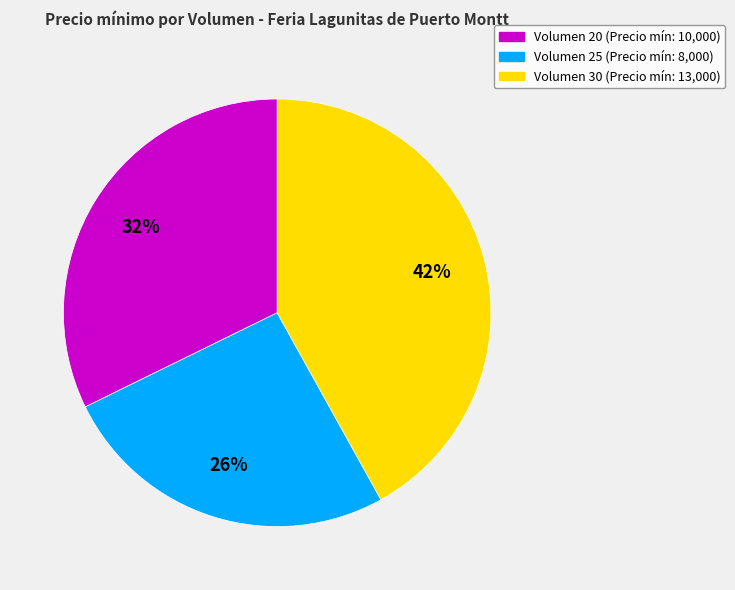

Is there any slice that represents more than half of the pie?

No